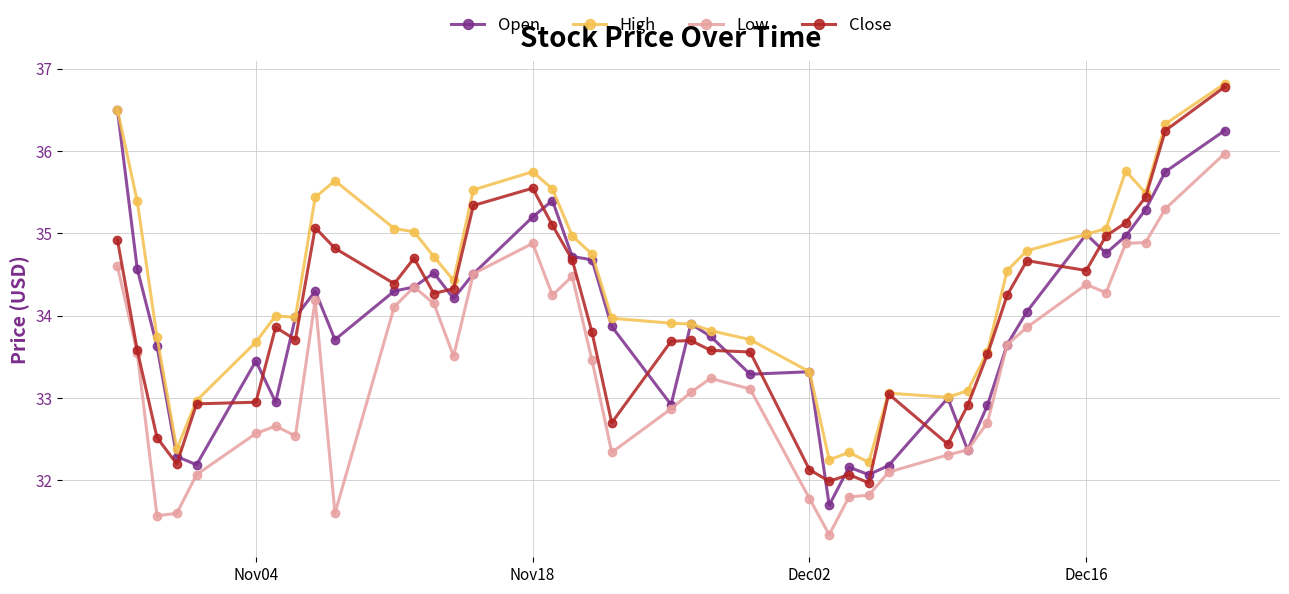

What is the value of the Open point at the 13th from the left?

34.5